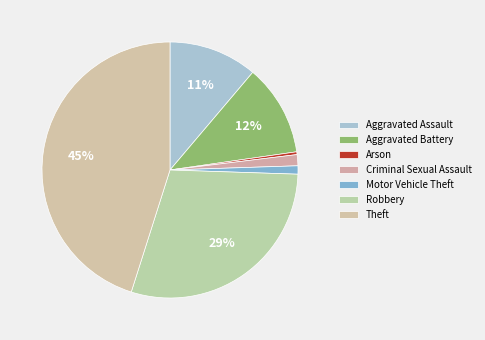

Approximately how many times larger is the value at Arson compared to Criminal Sexual Assault?

0.2